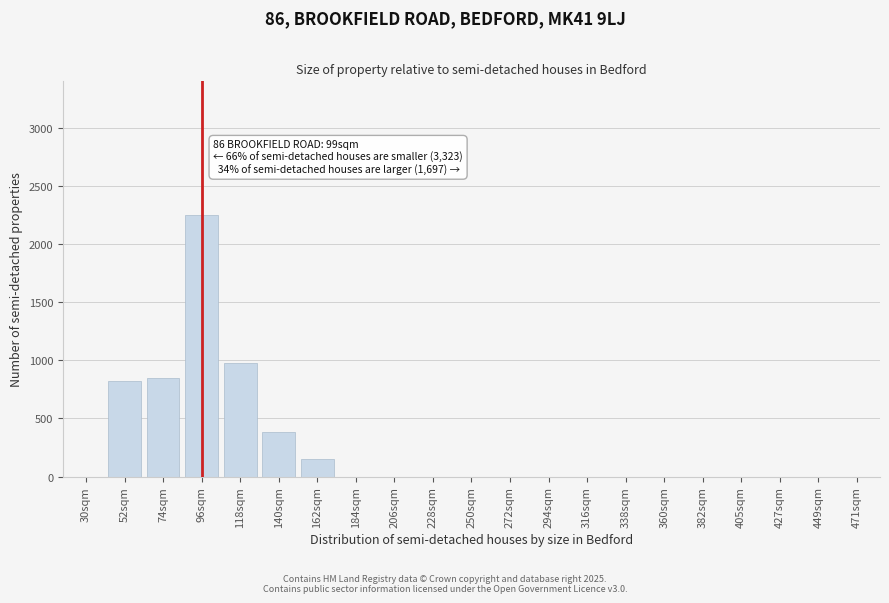

Which category has the highest value across all series?

96sqm